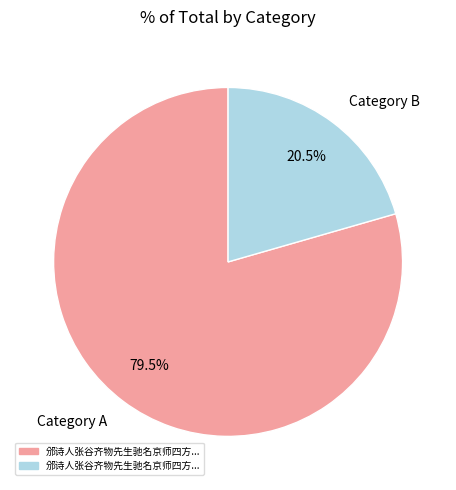

Is Category A the majority of the pie?

Yes